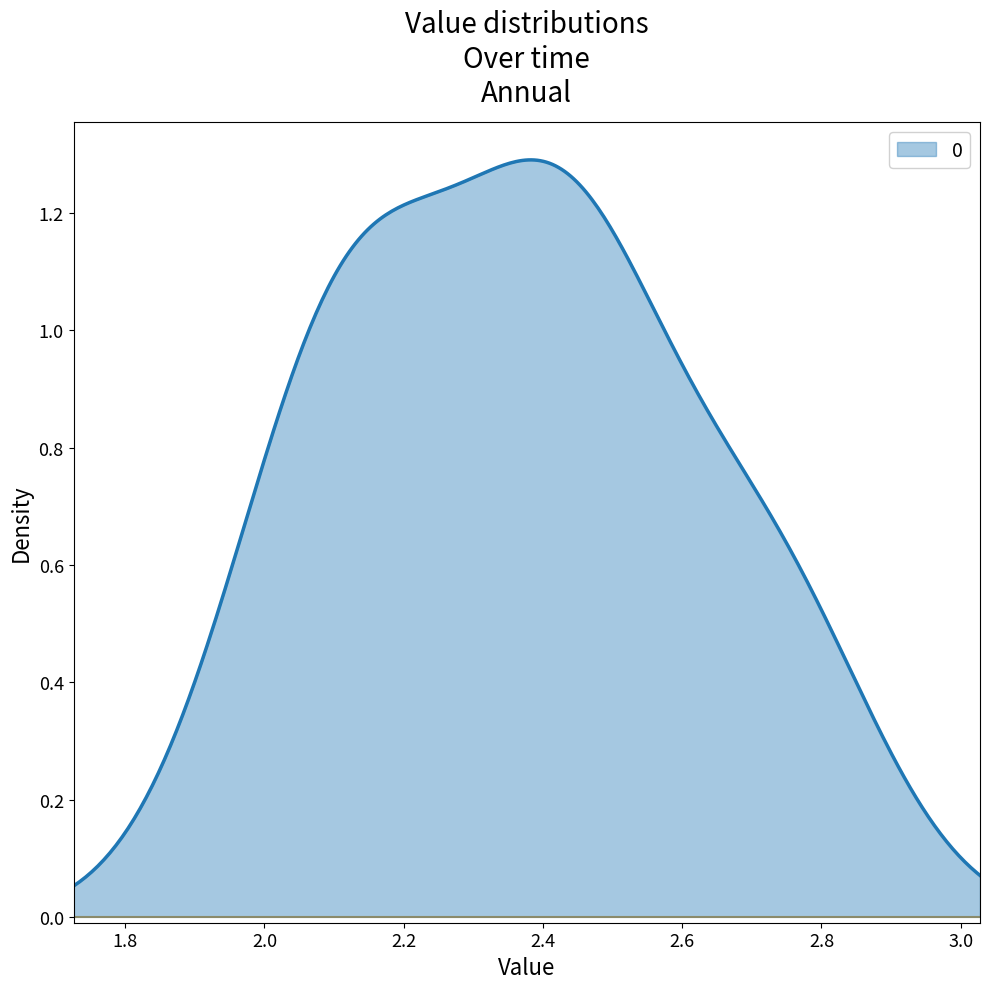

What is the difference between the second highest and second lowest values?

0.6